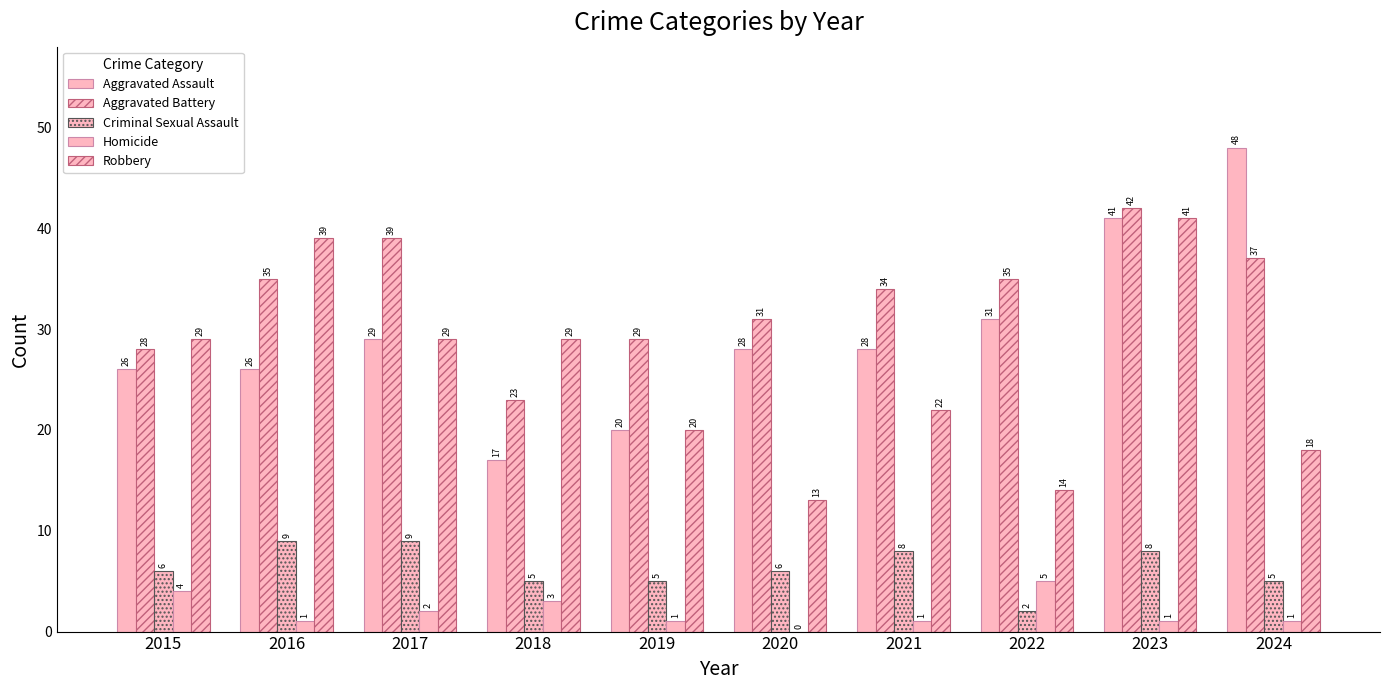

Is the value of Aggravated Assault at 2018 greater than the value of Robbery at 2018?

No